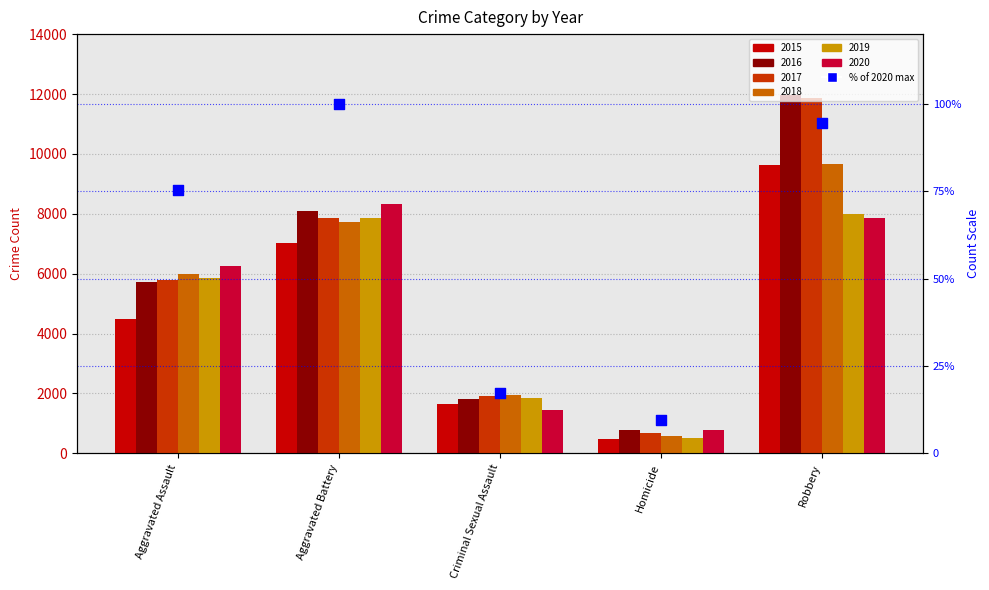

What is the change in value from Aggravated Assault to Aggravated Battery?

+24.7